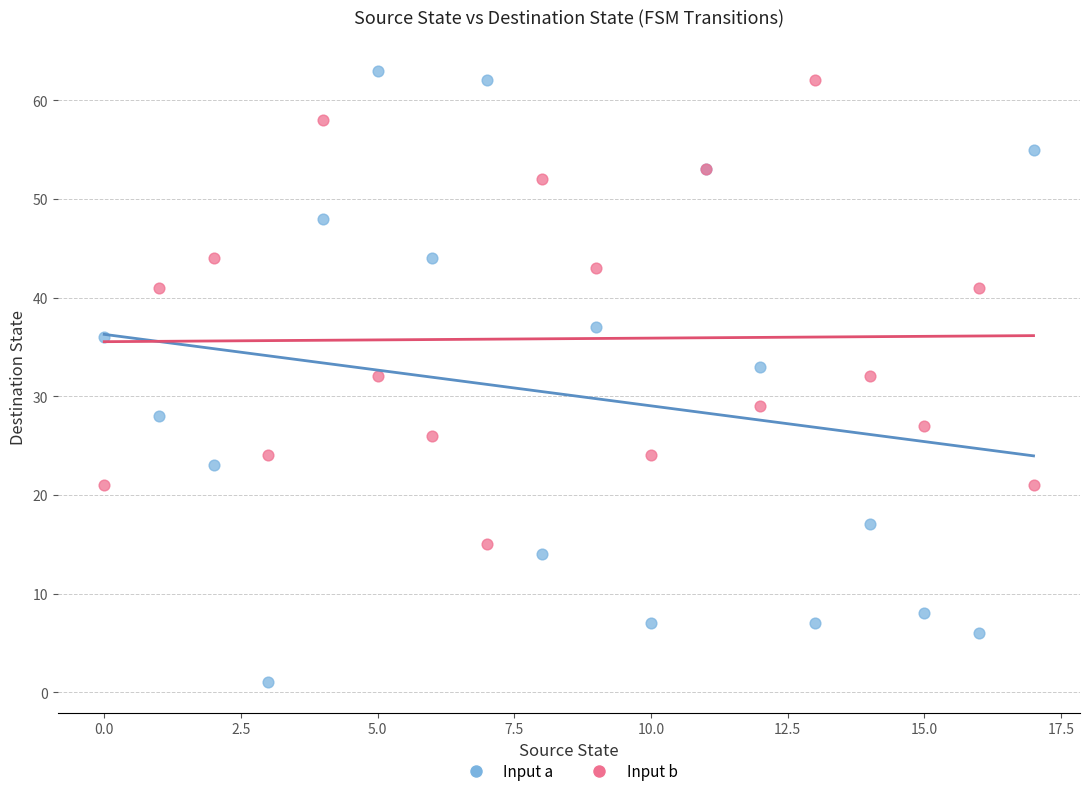

Which series has the largest Y range (max minus min)?

Input a